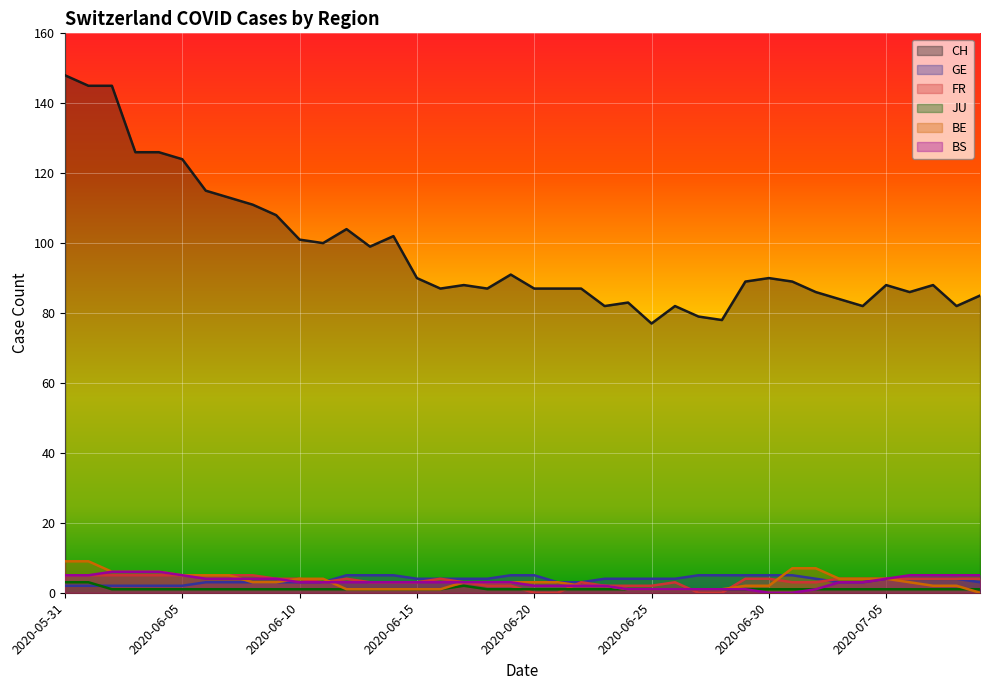

Where is BE nearest to the value 4?

2020-06-10